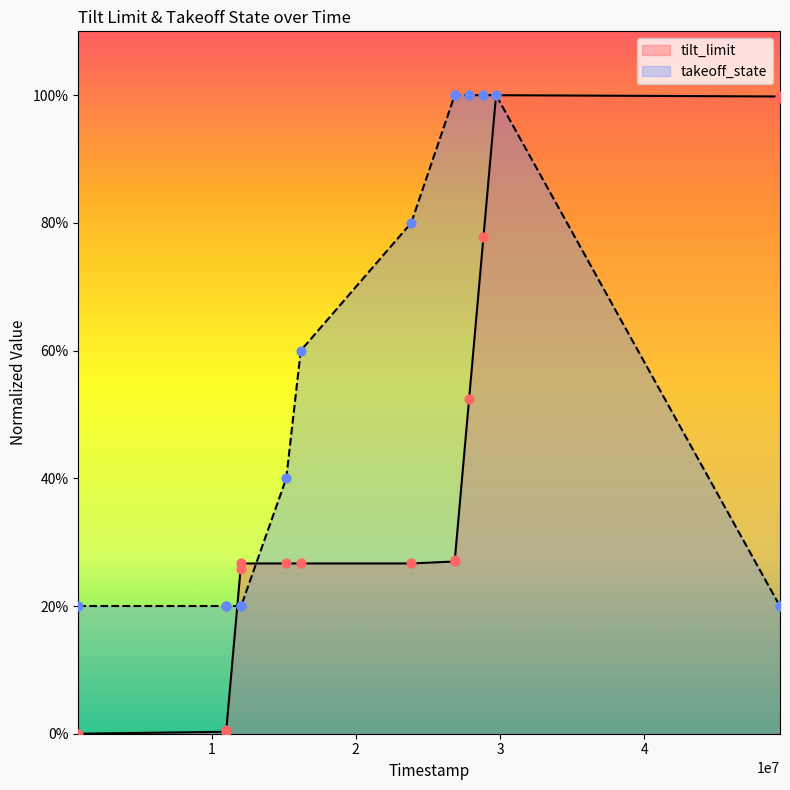

What is the total value across all series at 49412000?

1.2